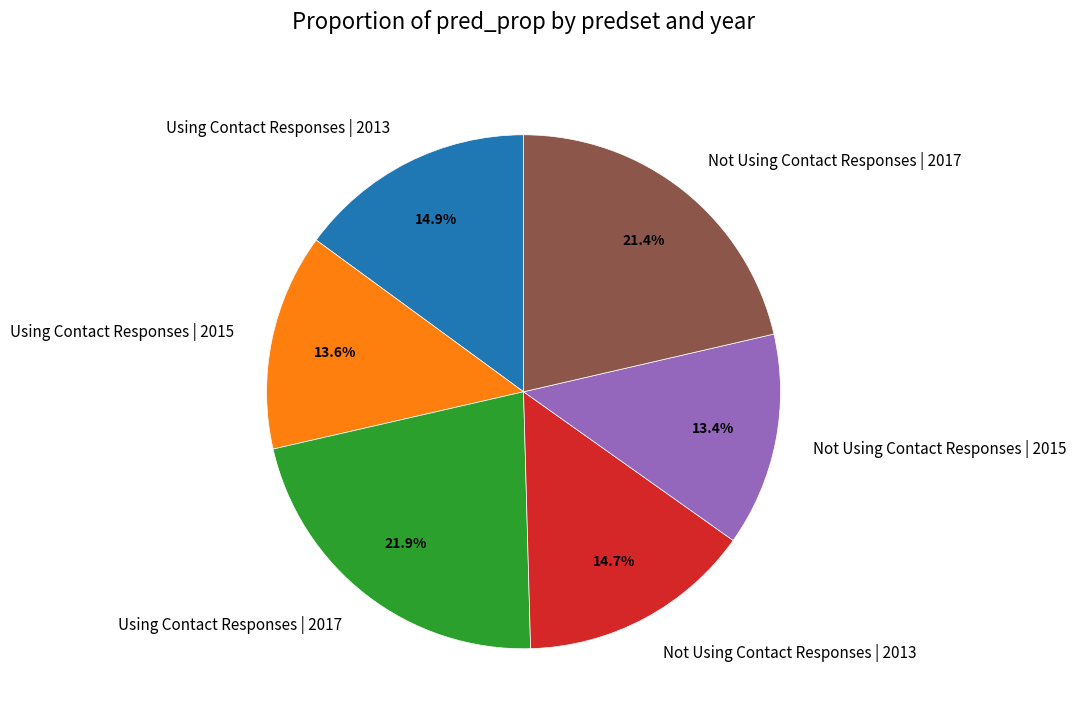

Is it true that Using Contact Responses | 2013 is 15% of the pie?

True